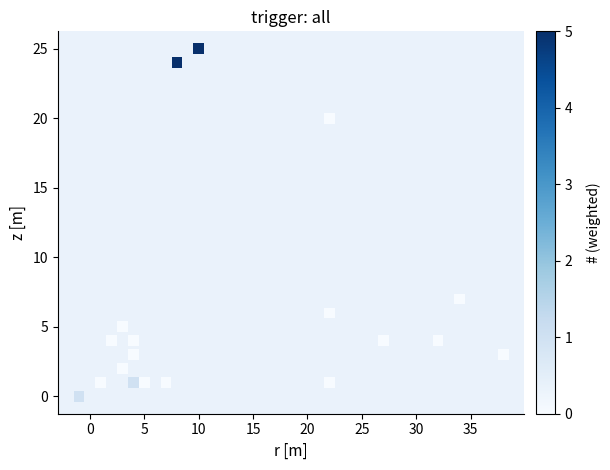

What Y value in the scatter plot is closest to 12?

7